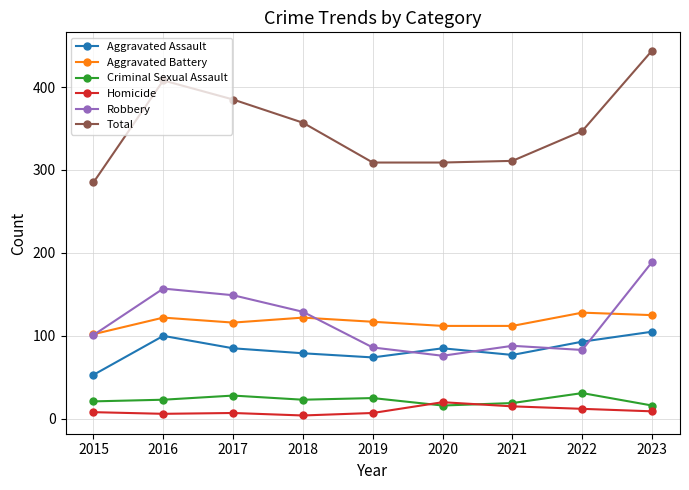

What is the average value of the Total series?

351